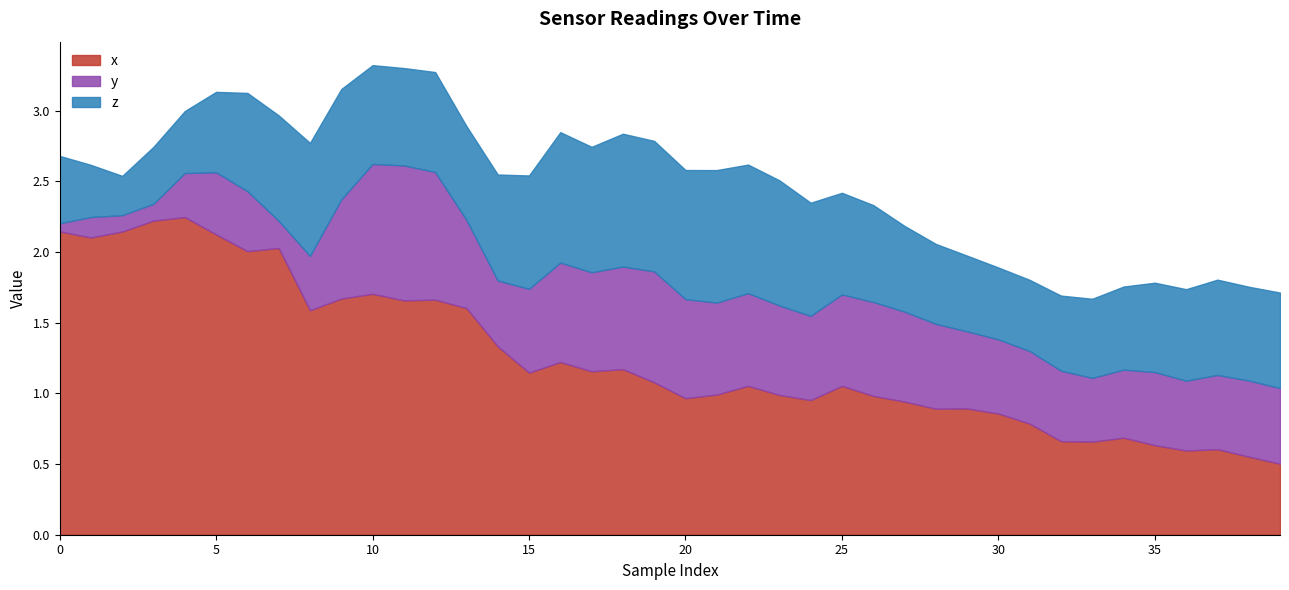

True or false: z has more than 1 interior local peaks.

True